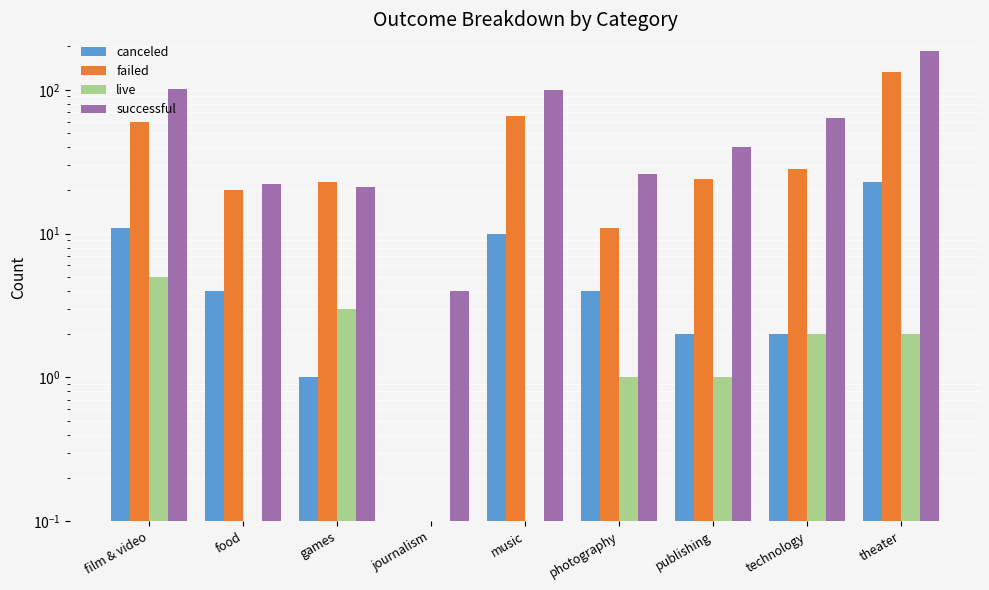

Which series has the largest range (max minus min)?

successful